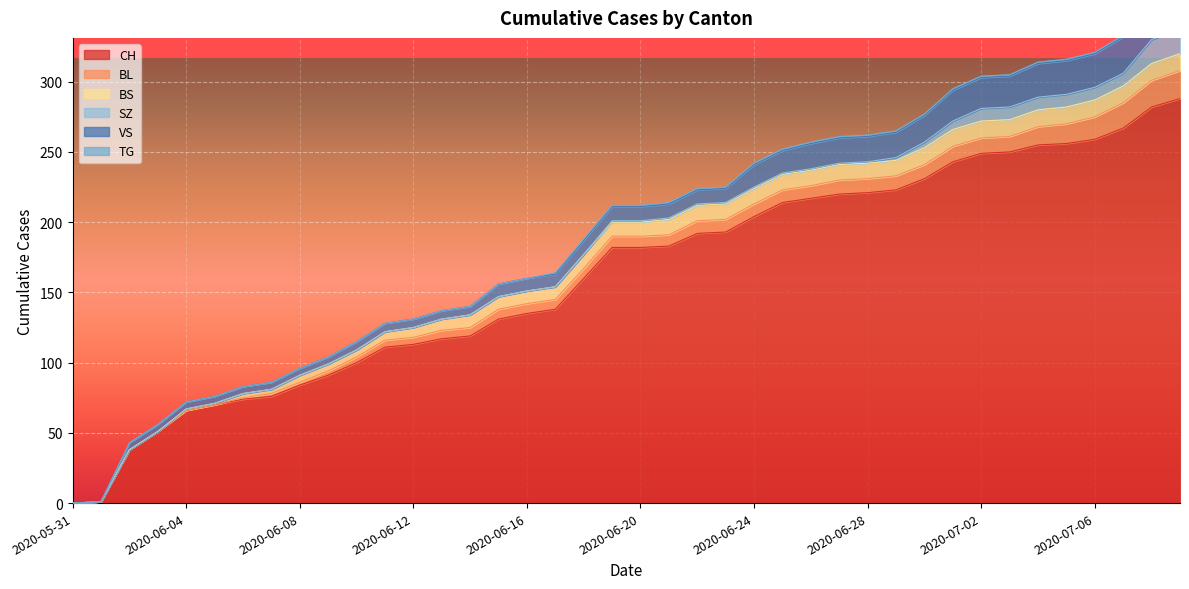

How many values in the CH series are below 182?

19